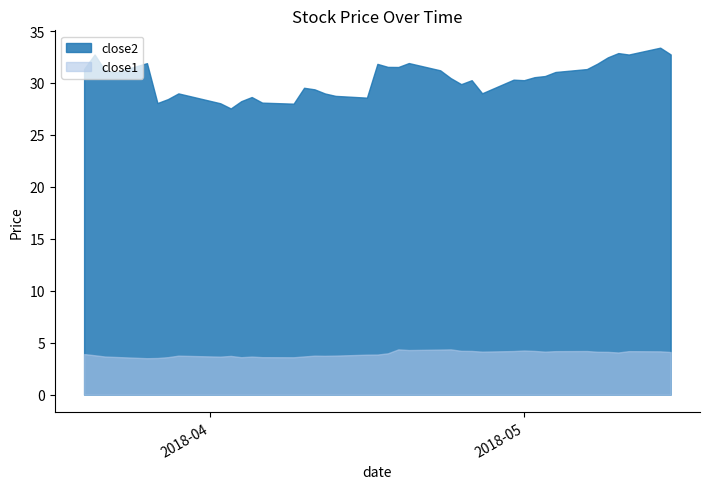

How many distinct data groups are displayed?

2